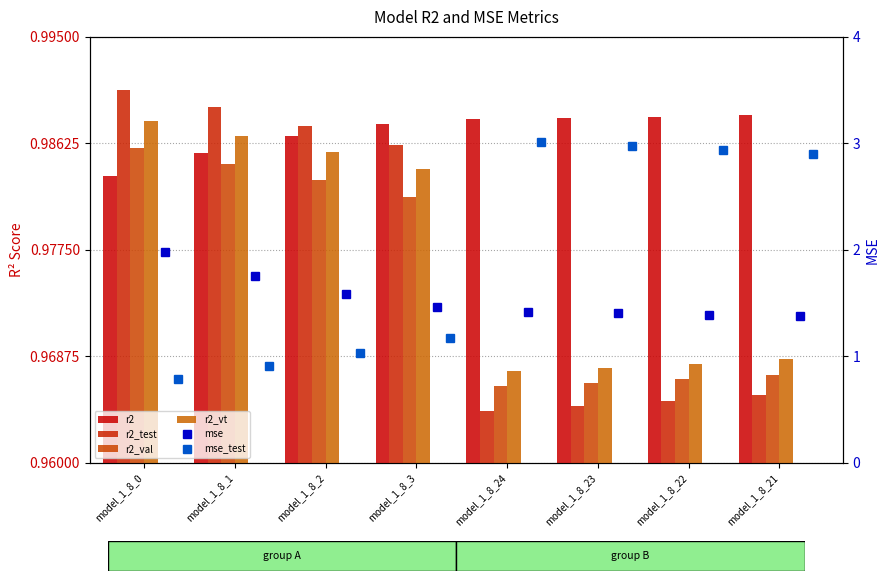

What is the difference between the highest and lowest values at model_1_8_23?

2.0